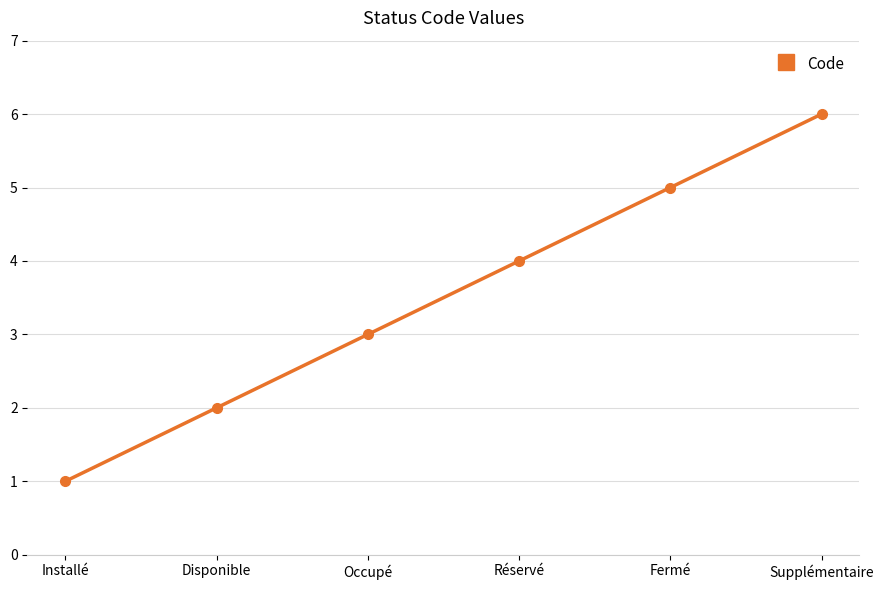

What is the difference between the maximum and minimum values?

5